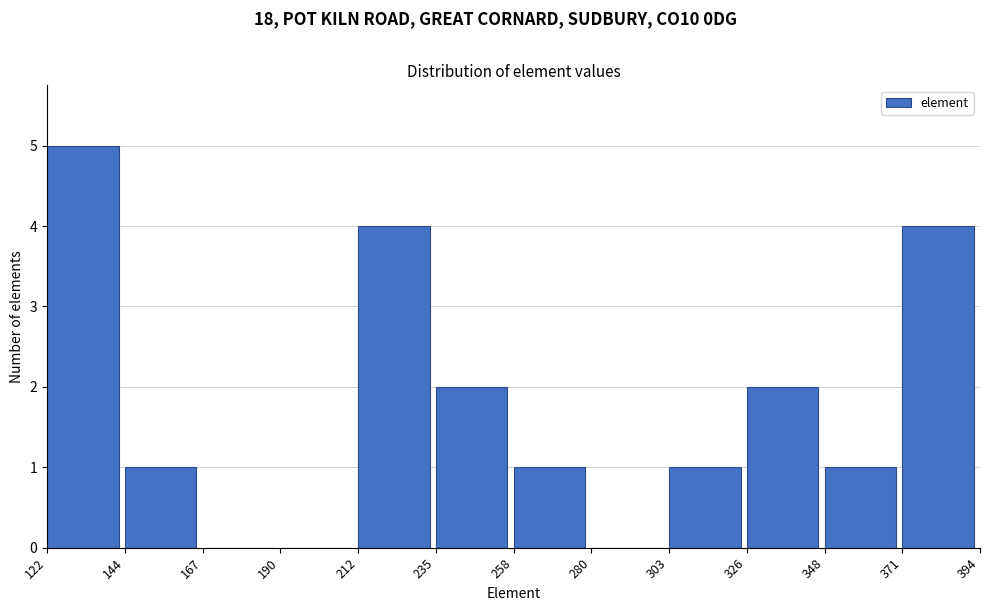

How tall is the bar that spans 326 to 348 on the x-axis? The values are not printed on the chart, so give them approximately, as read against the axis.

2